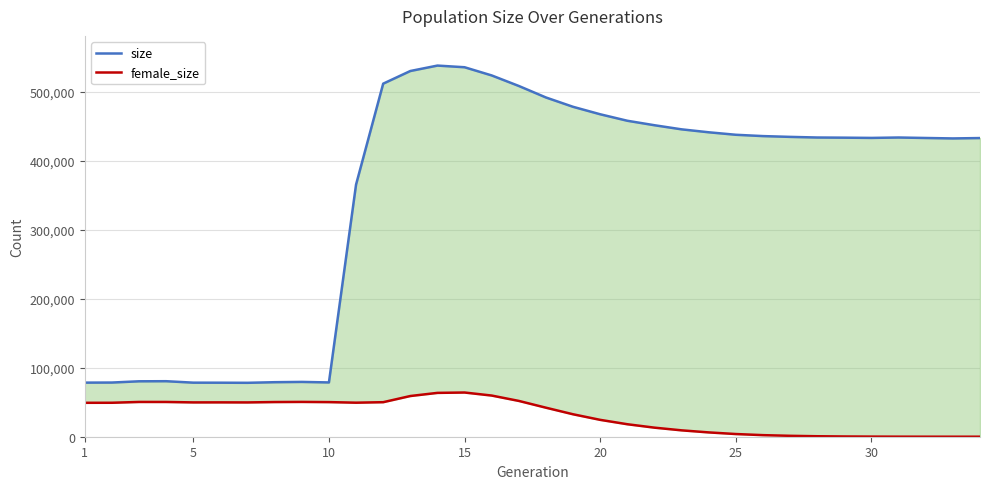

What are all the series names shown in the legend?

size, female_size